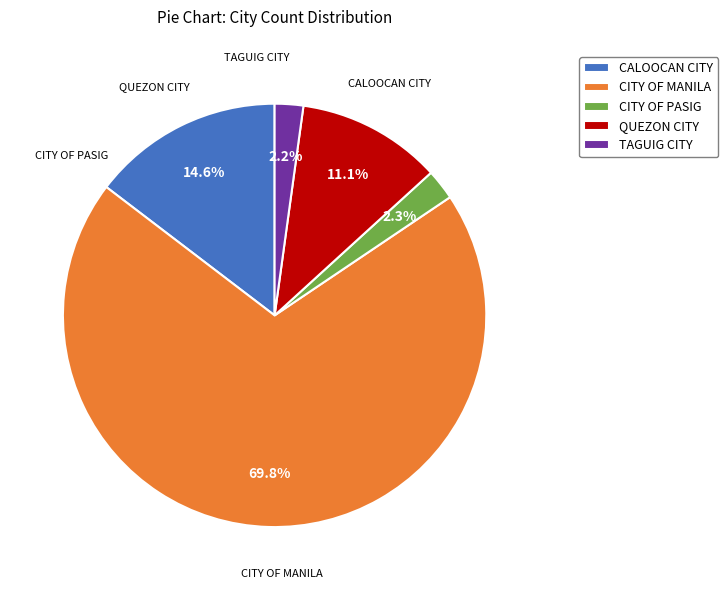

The CITY OF PASIG slice represents 2% of the pie. True or false?

True